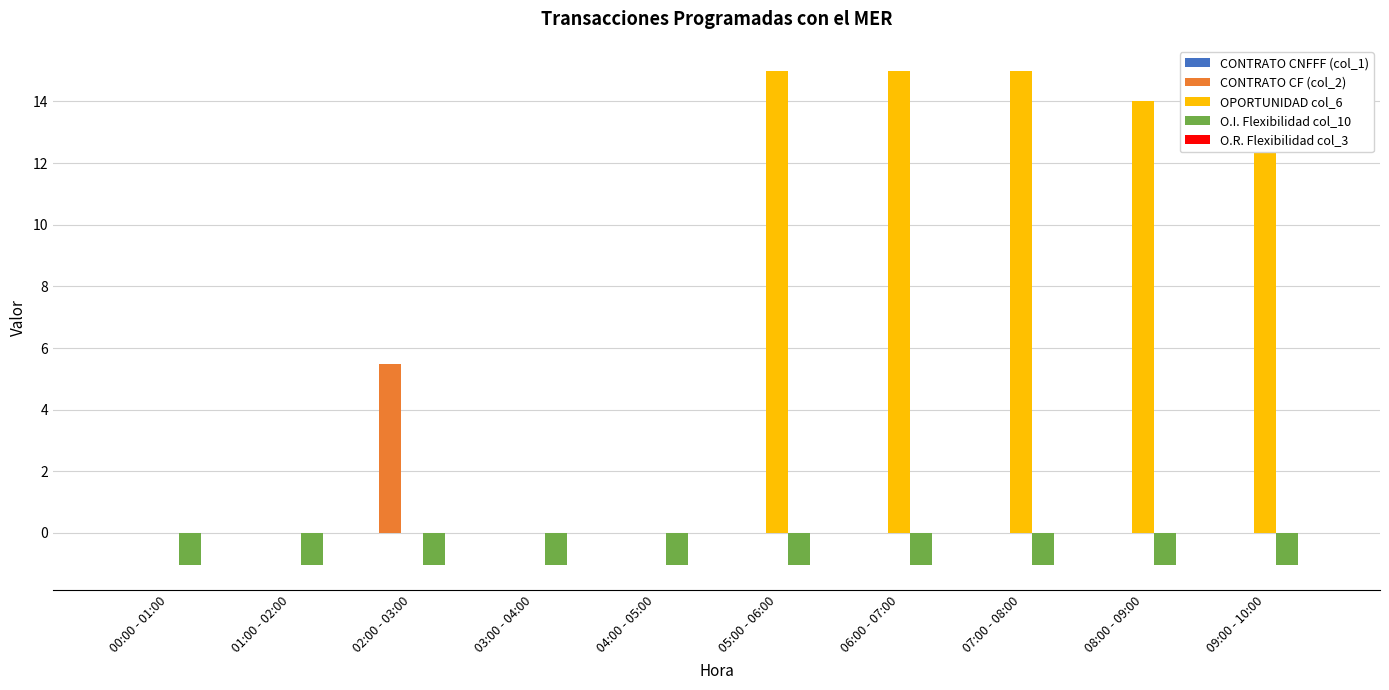

Which series has the widest spread of values?

OPORTUNIDAD col_6